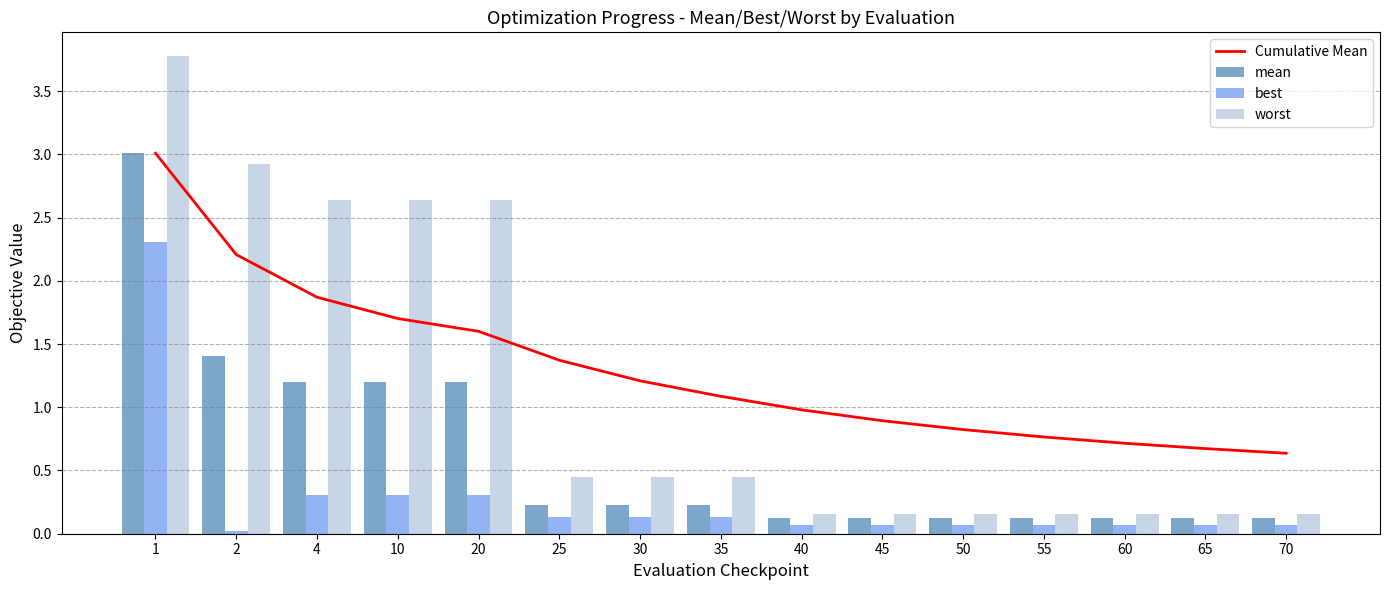

Reading left to right, list all the values displayed in this chart.

Cumulative Mean: 1=3.0	2=2.2	4=1.9	10=1.7	20=1.6	25=1.4	30=1.2	35=1.1	40=1.0	45=0.9	50=0.8	55=0.8	60=0.7	65=0.7	70=0.6
mean: 1=3.0	2=1.4	4=1.2	10=1.2	20=1.2	25=0.2	30=0.2	35=0.2	40=0.1	45=0.1	50=0.1	55=0.1	60=0.1	65=0.1	70=0.1
best: 1=2.3	2=0.0	4=0.3	10=0.3	20=0.3	25=0.1	30=0.1	35=0.1	40=0.1	45=0.1	50=0.1	55=0.1	60=0.1	65=0.1	70=0.1
worst: 1=3.8	2=2.9	4=2.6	10=2.6	20=2.6	25=0.5	30=0.5	35=0.5	40=0.2	45=0.2	50=0.2	55=0.2	60=0.2	65=0.2	70=0.2